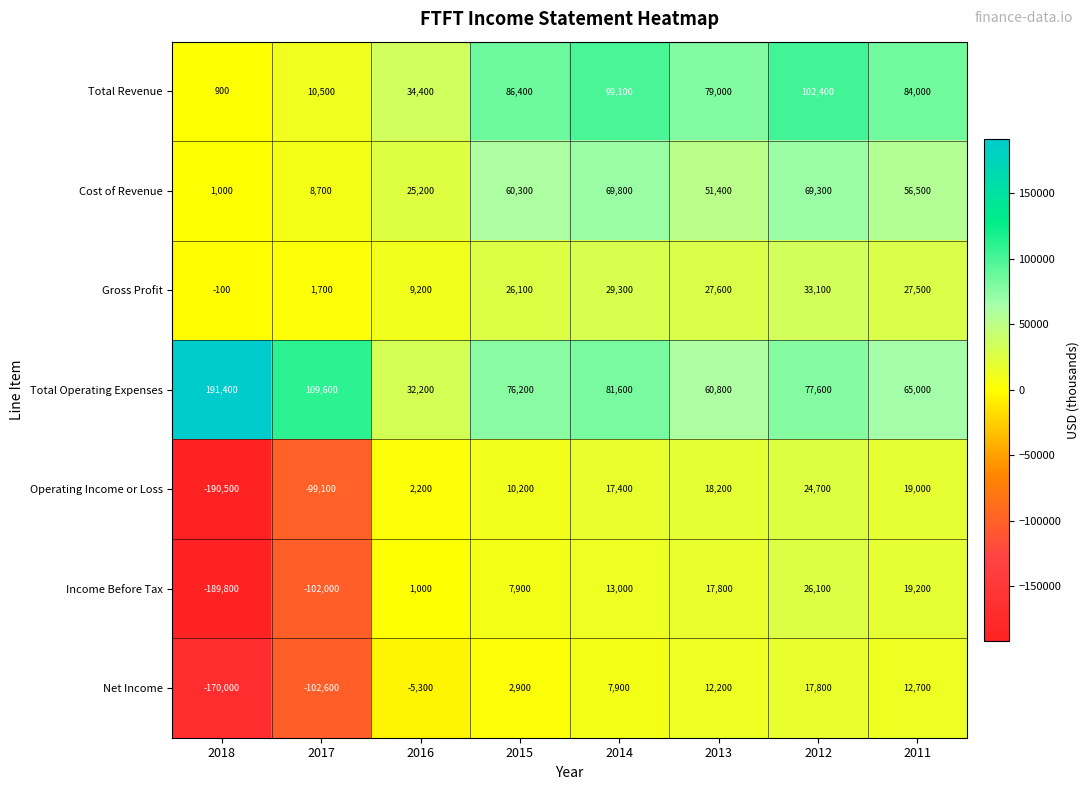

What is the difference between the highest and lowest values at 2016?

39700